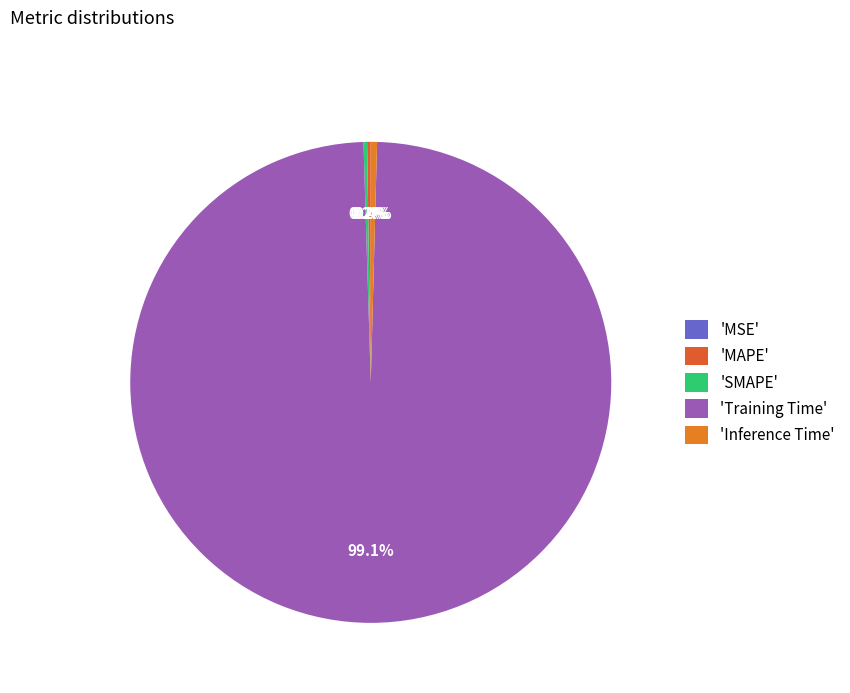

Which category accounts for the majority?

'Training Time'